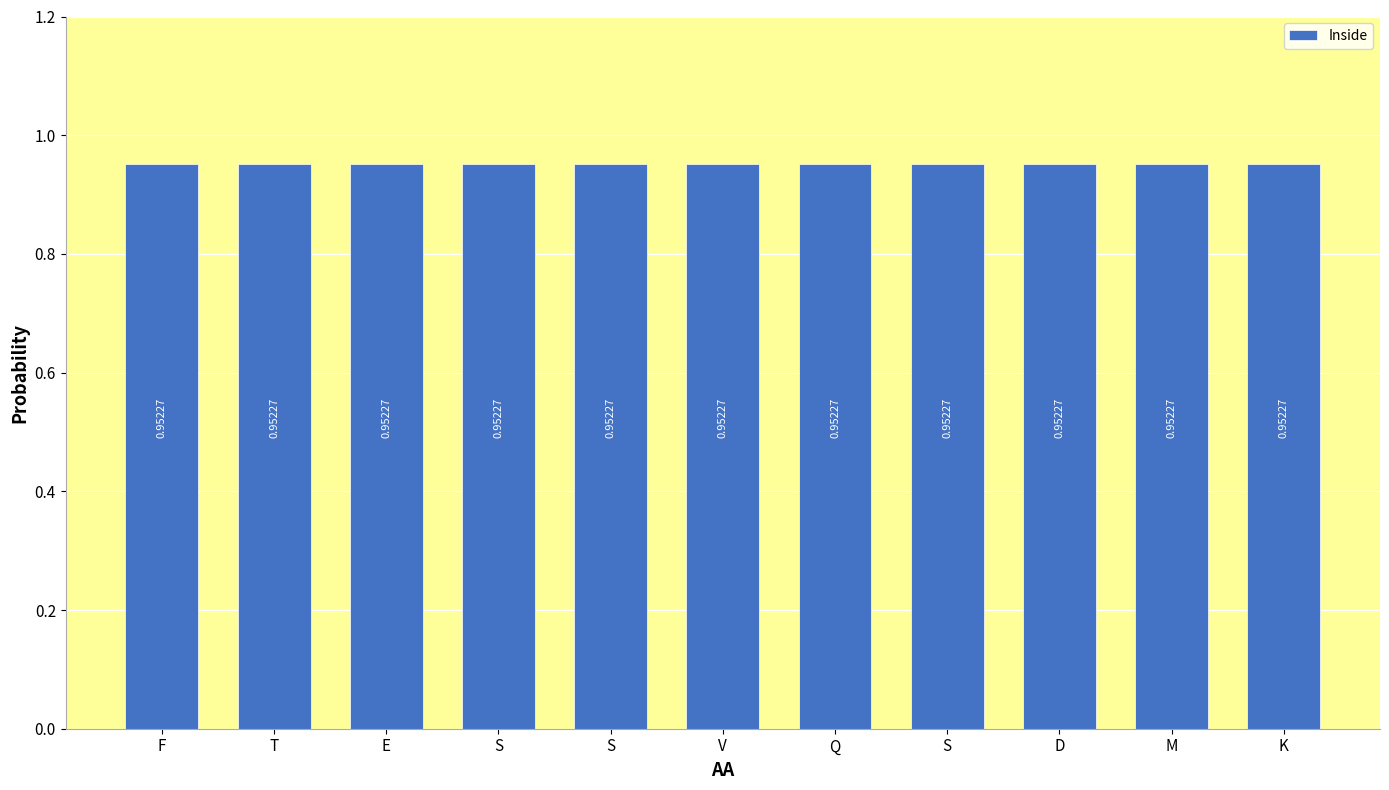

At how many categories does at least one series exceed 0?

11